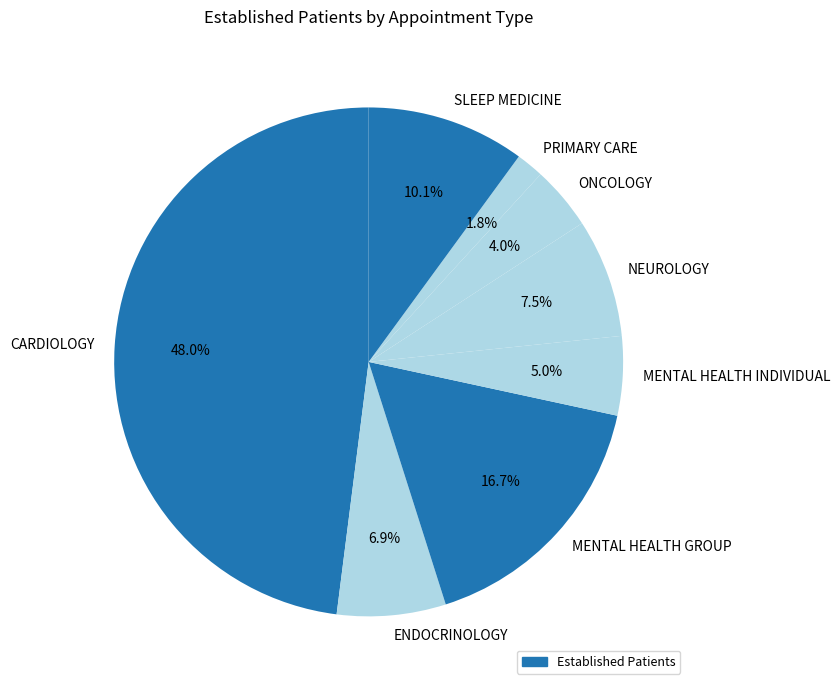

What percentage is NOT represented by MENTAL HEALTH GROUP?

83.3%